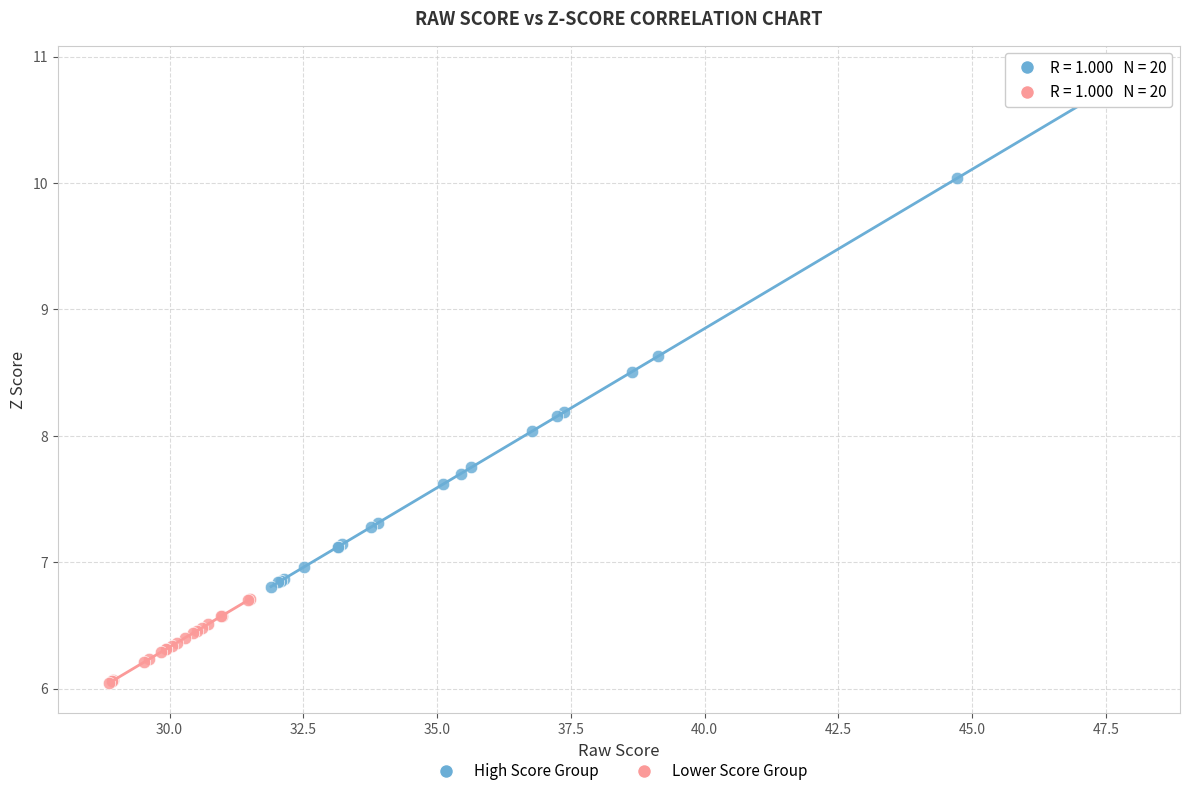

Which series reaches the maximum Y coordinate?

High Score Group